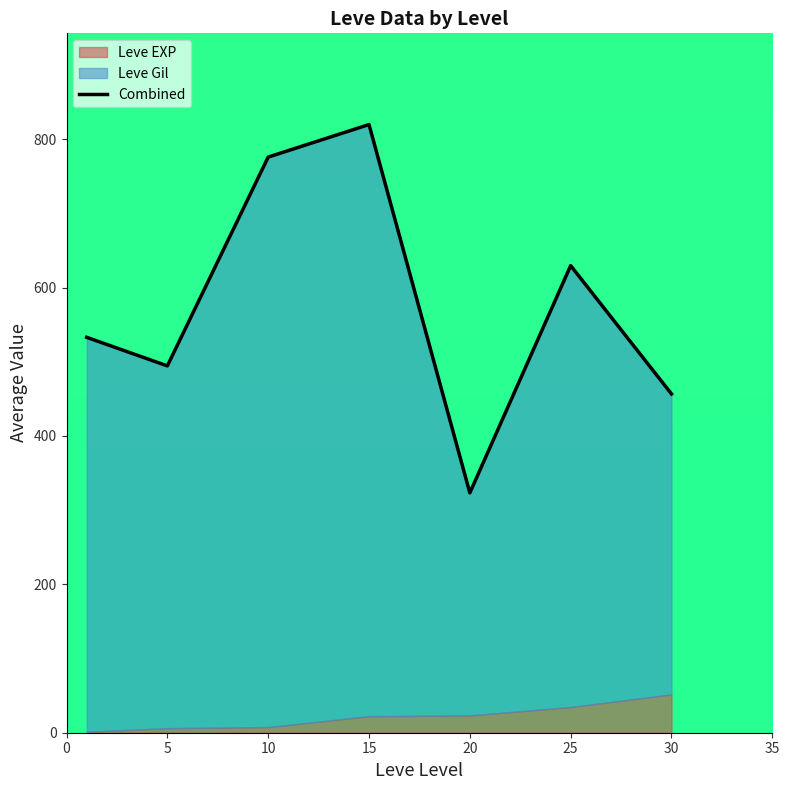

What is the maximum value shown in the chart?

819.8